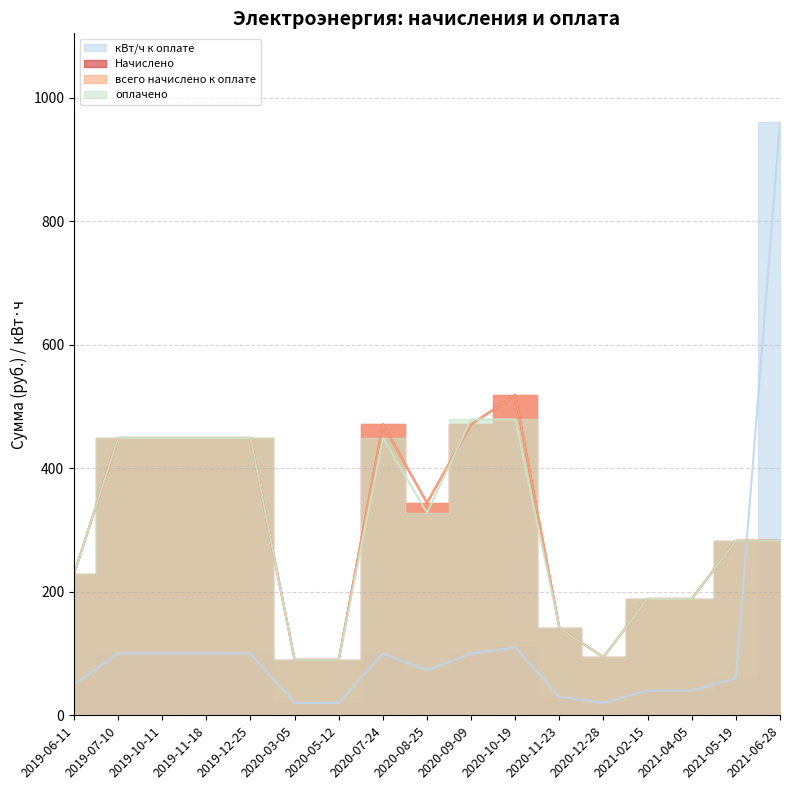

Does the chart have visible grid lines?

Yes